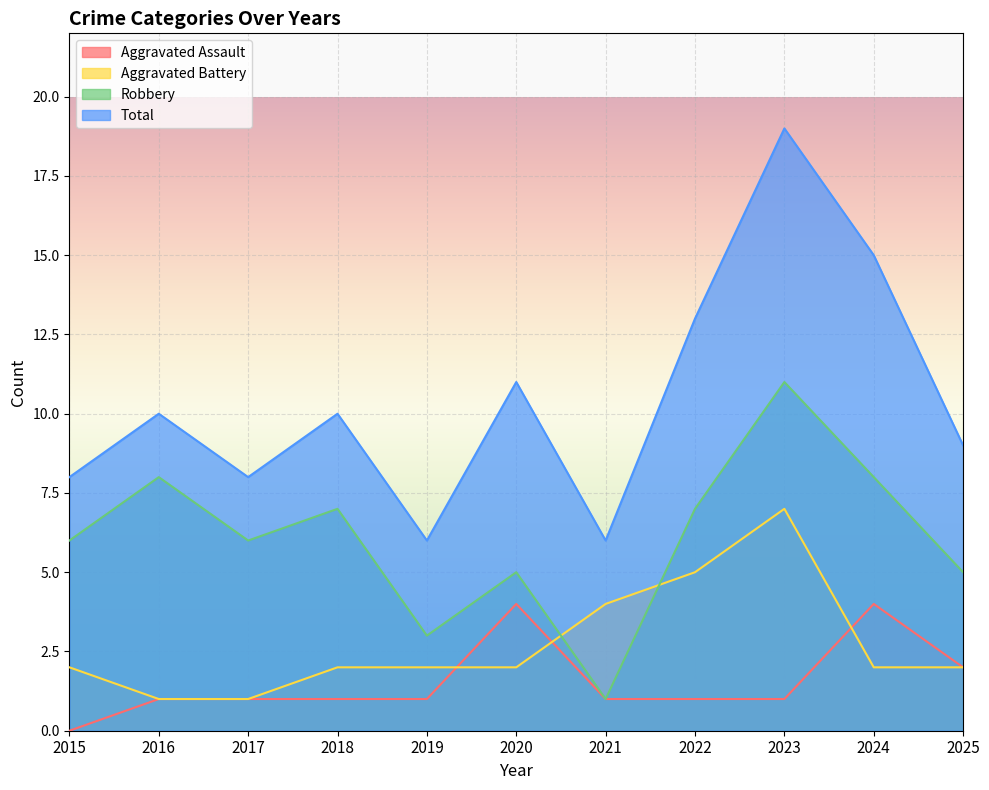

List the labels in order of Total value, smallest first.

2019, 2021, 2015, 2017, 2025, 2016, 2018, 2020, 2022, 2024, 2023